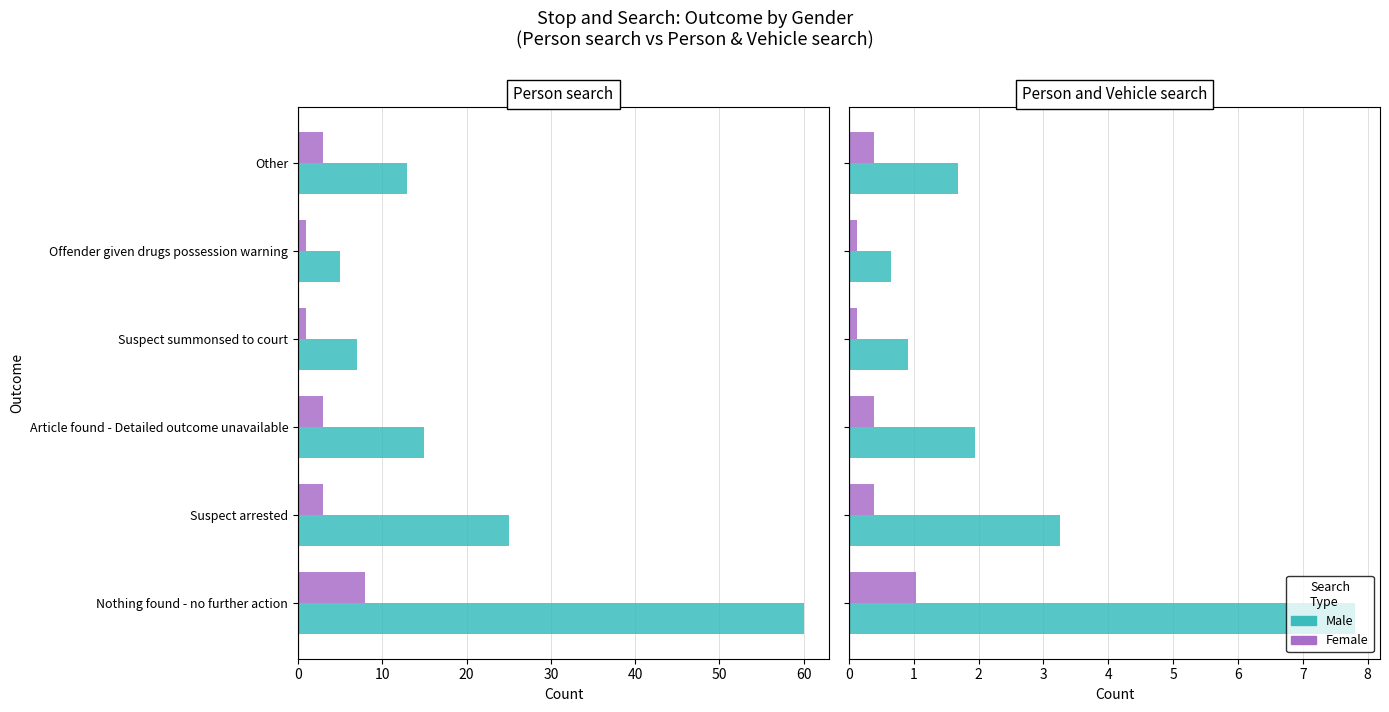

Rank the series by their average value, from lowest to highest.

Female, Male